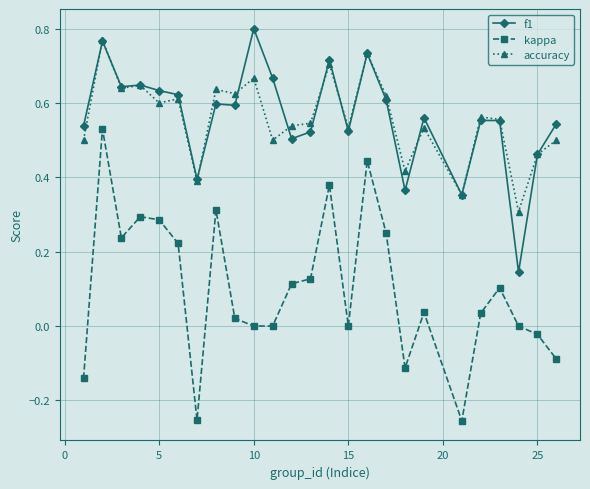

True or false: accuracy has more than 0 interior local peaks.

True